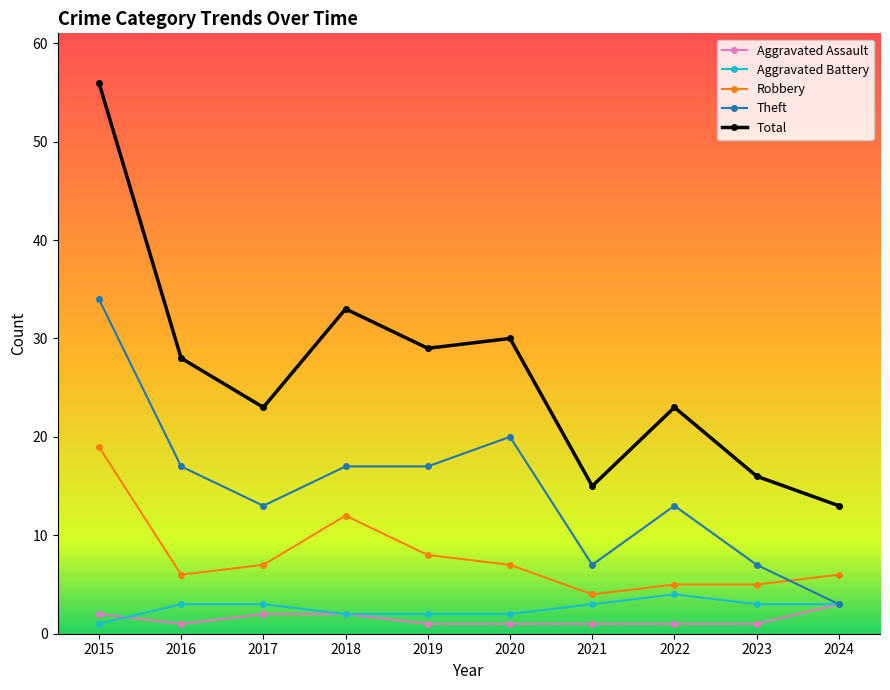

Between which two adjacent categories do Robbery and Theft first intersect?

2023 and 2024